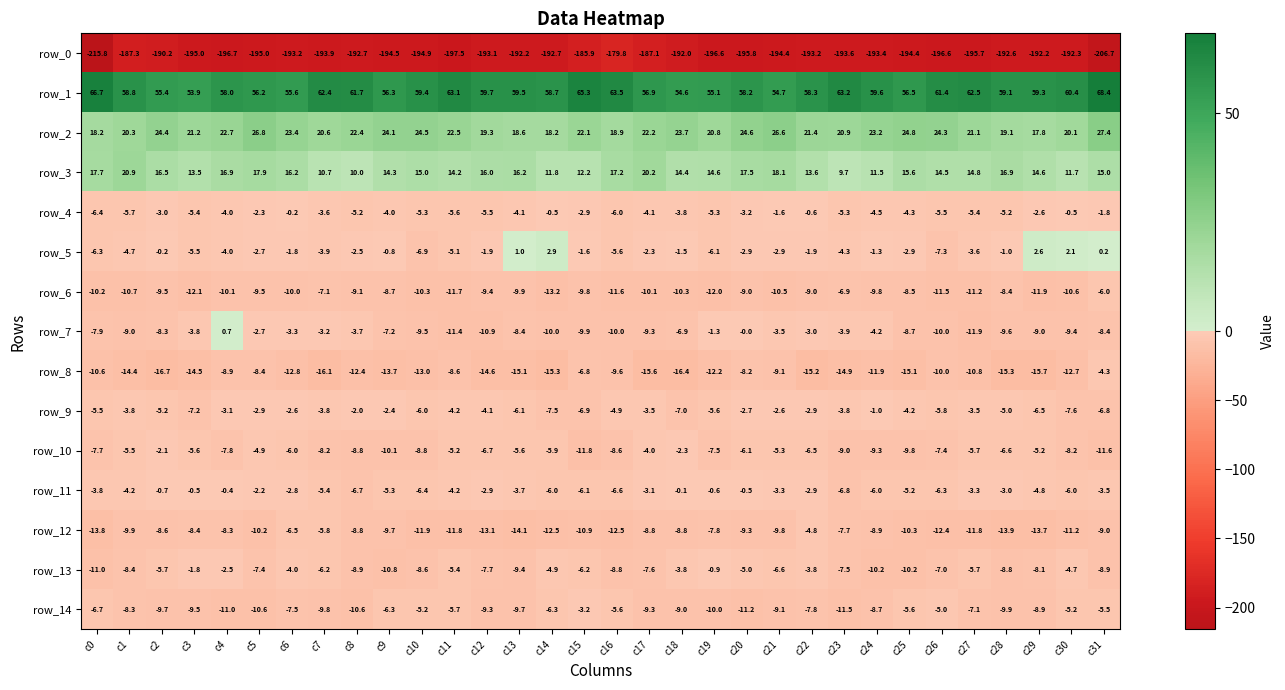

What is the difference between the maximum and minimum values in the row_5 series?

10.2